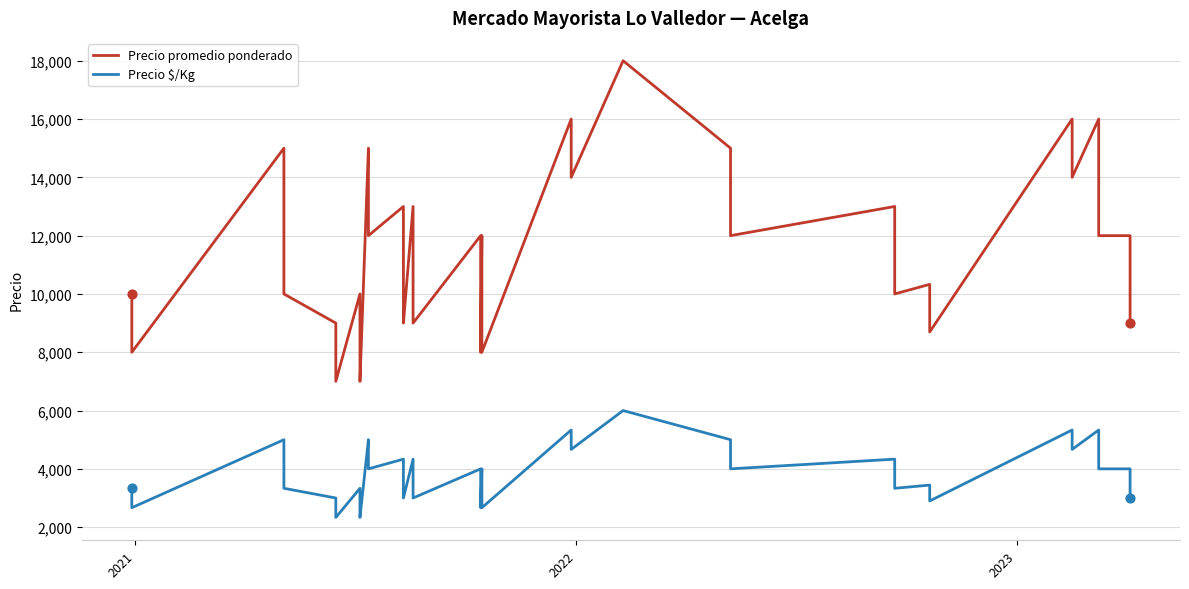

What is the total value across all series at 2022?

20000